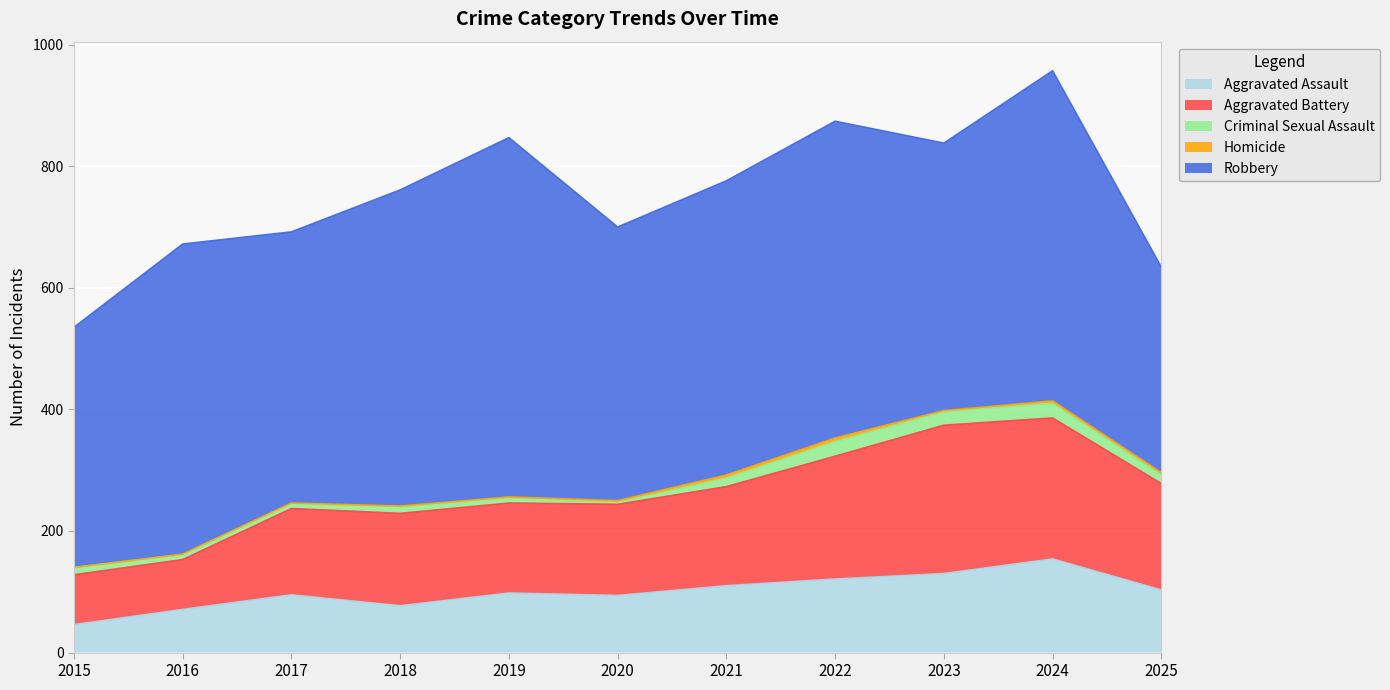

What value does the Aggravated Assault series have at 2017?

95